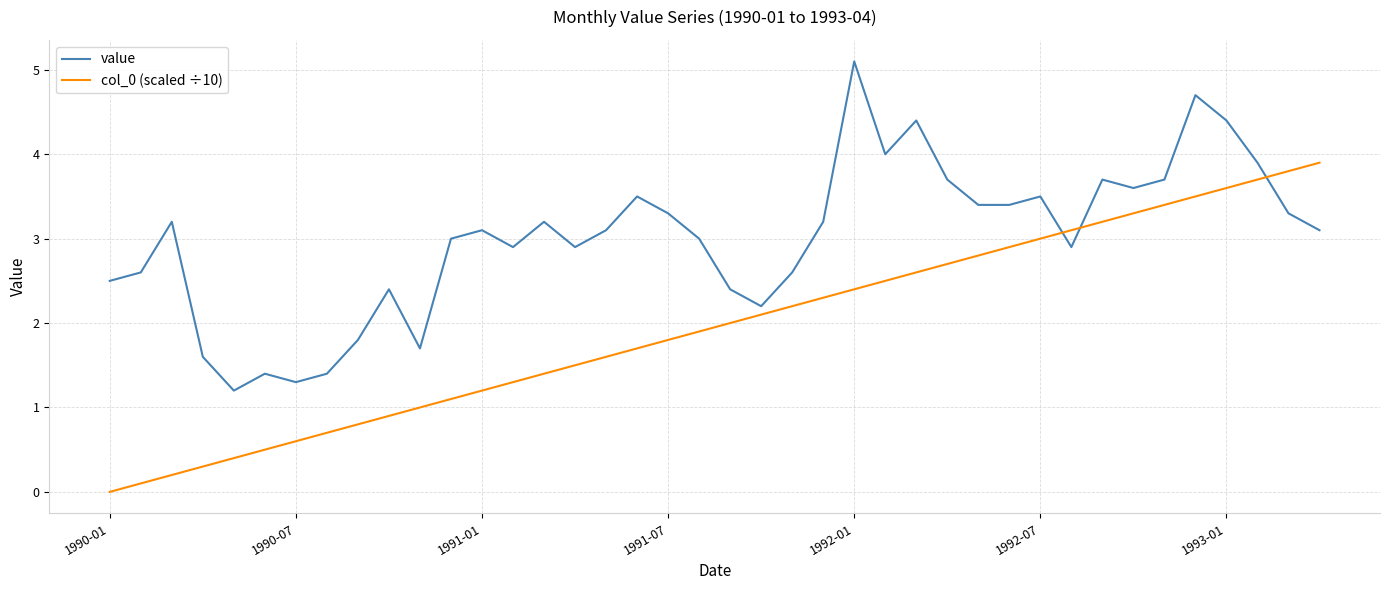

What is the average value of the value series?

3.0